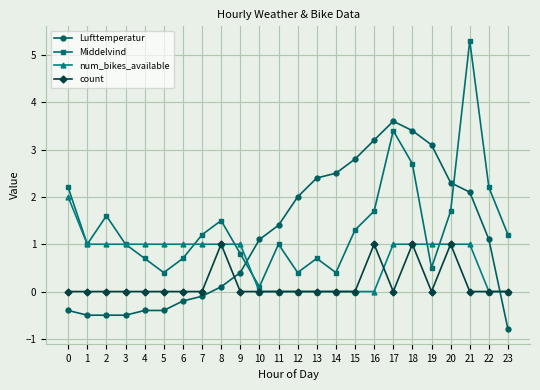

True or false: count has a value of 1.0 at 18.

True